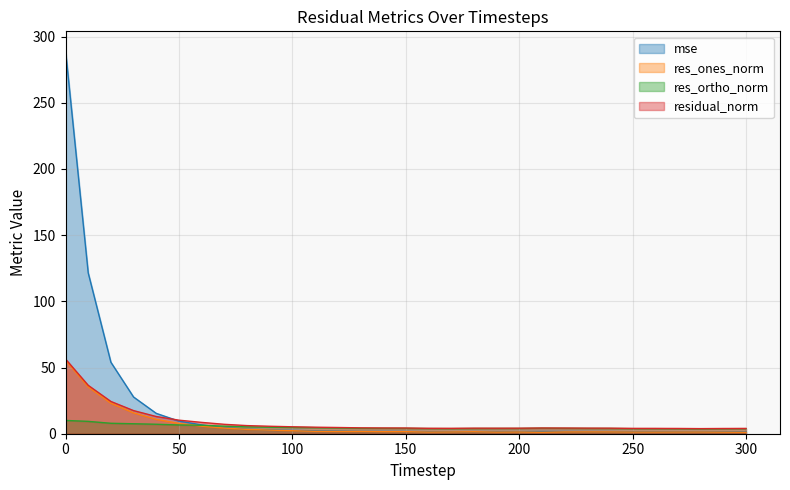

What is the difference between the residual_norm values at 220 and 40?

8.7